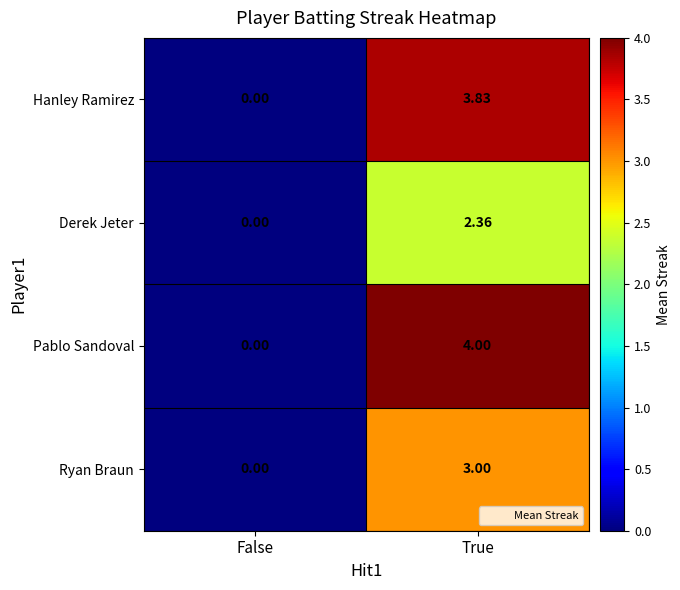

Which category has the highest value in the Hanley Ramirez series?

True